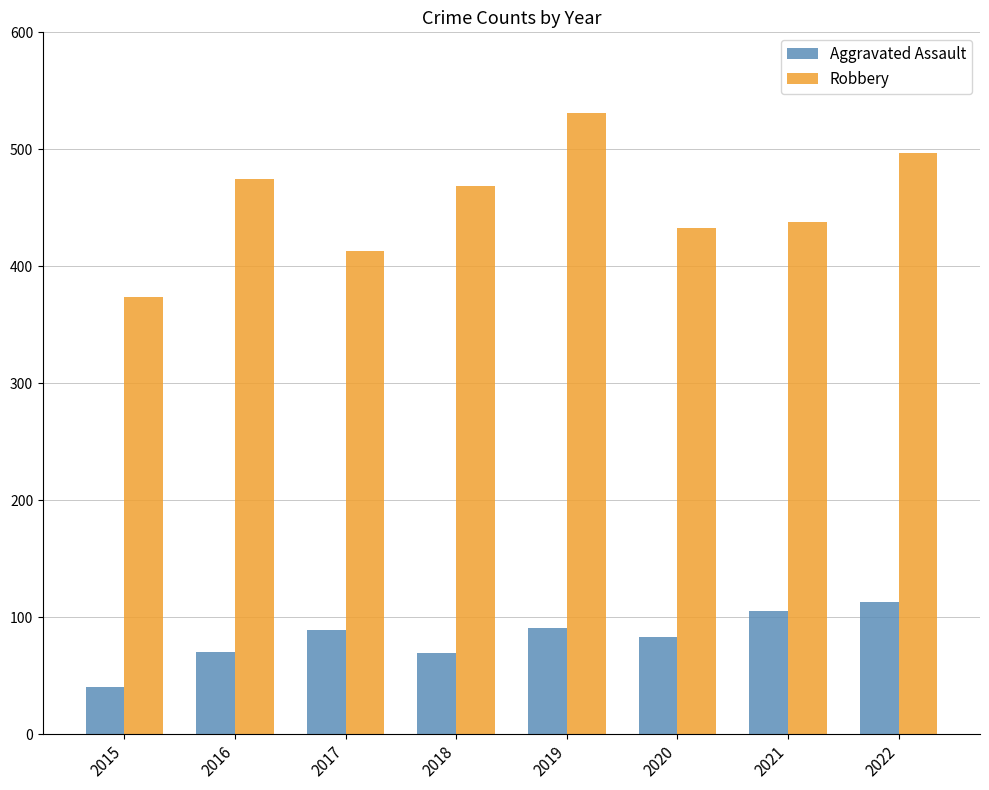

What is the value of the Robbery bar at the 8th from the left?

497